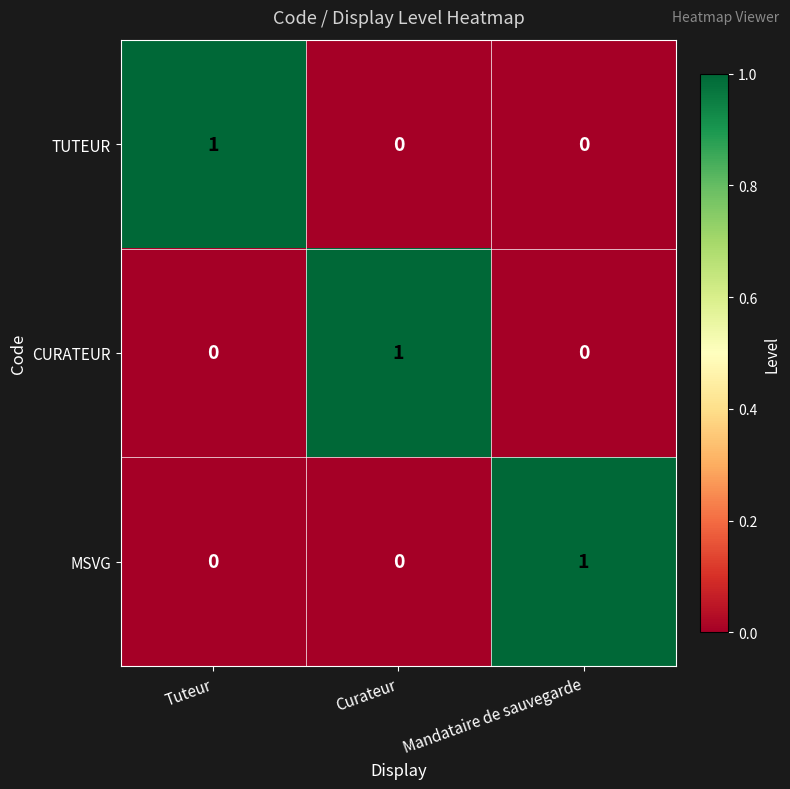

Count the TUTEUR values in the range 0 to 1.

3